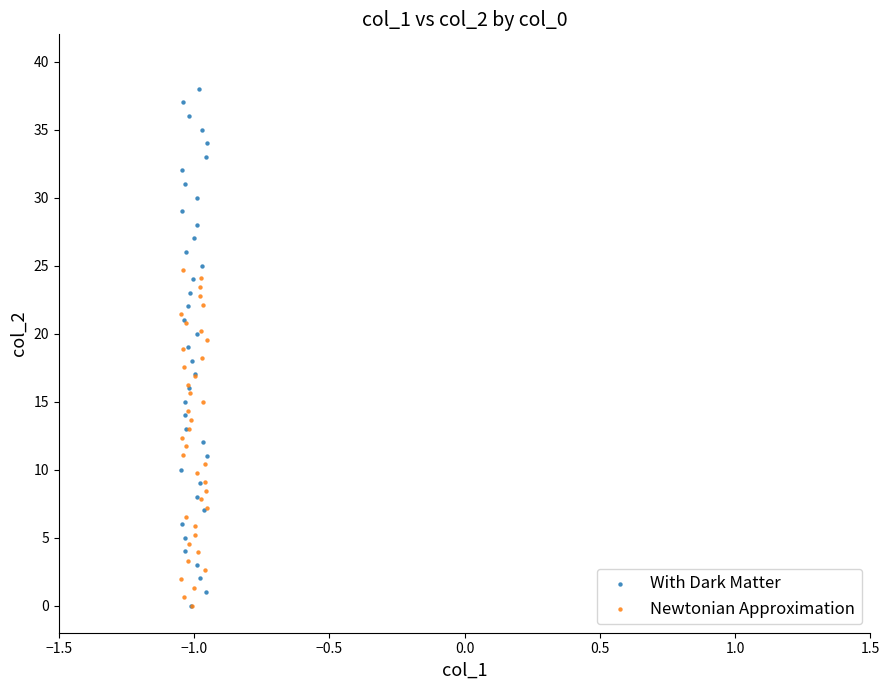

Which series contains the highest Y value?

With Dark Matter